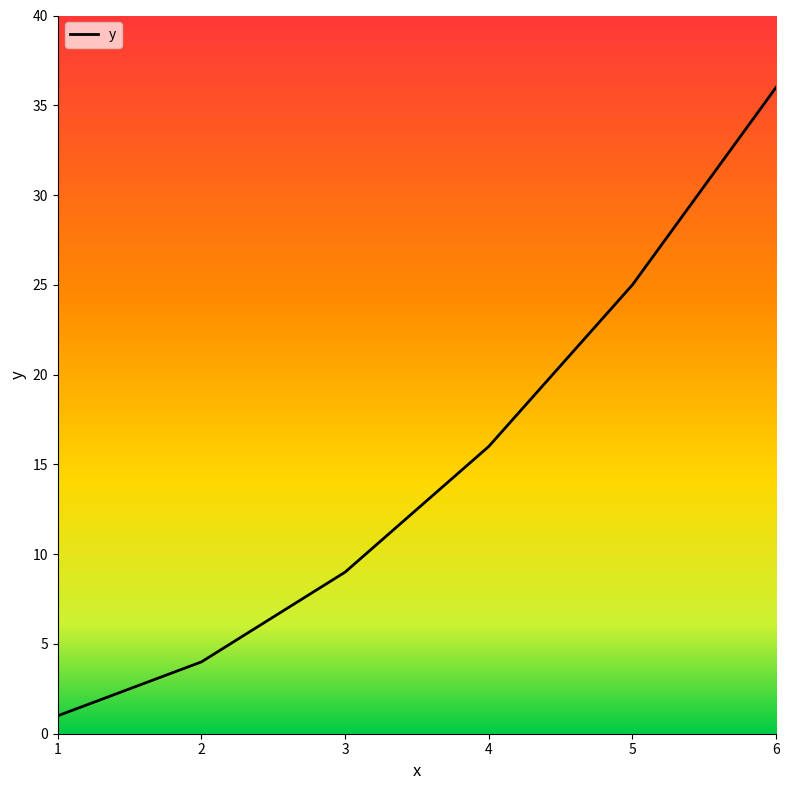

Rank the categories by value from lowest to highest.

1, 2, 3, 4, 5, 6